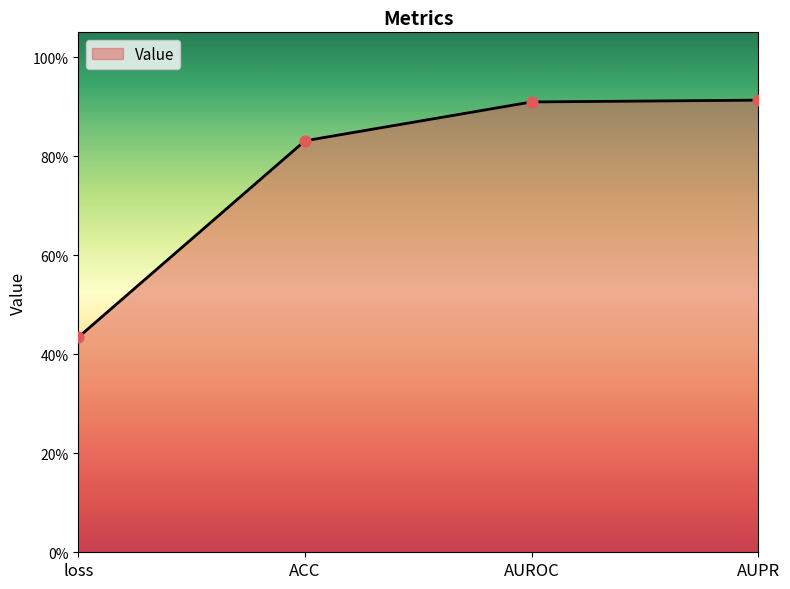

Which has a higher value, AUROC or AUPR?

AUPR